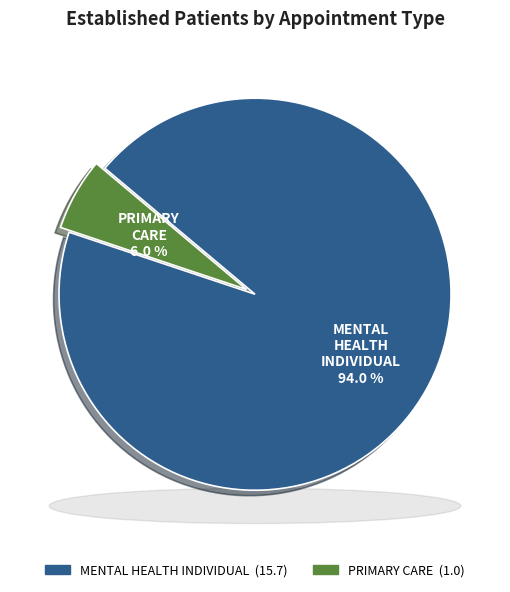

Which has a higher value, PRIMARY CARE or MENTAL HEALTH INDIVIDUAL?

MENTAL HEALTH INDIVIDUAL